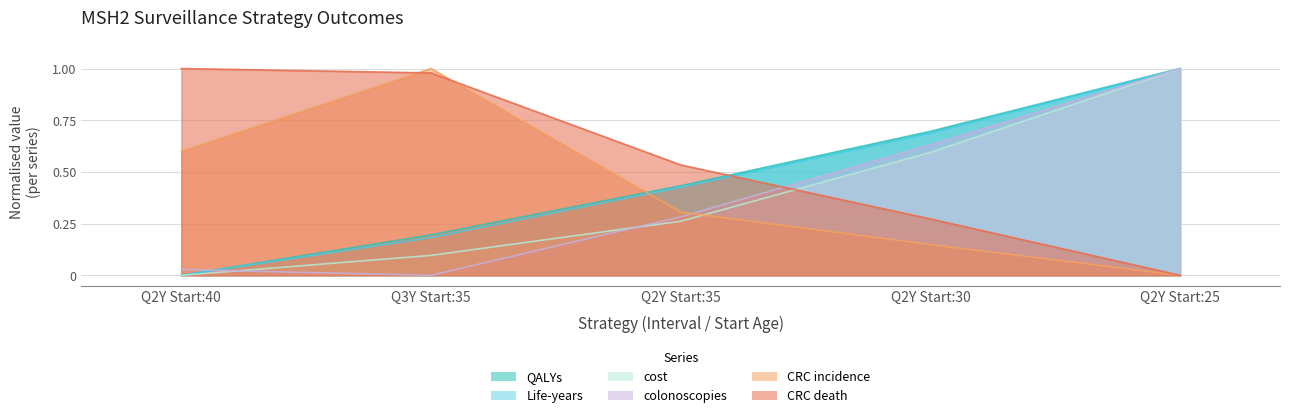

Is the value of colonoscopies at Q2Y Start:30 greater than the value of QALYs at Q2Y Start:35?

Yes